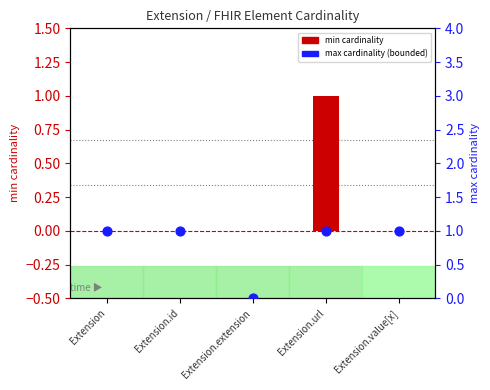

Which series contains the lowest Y value?

min